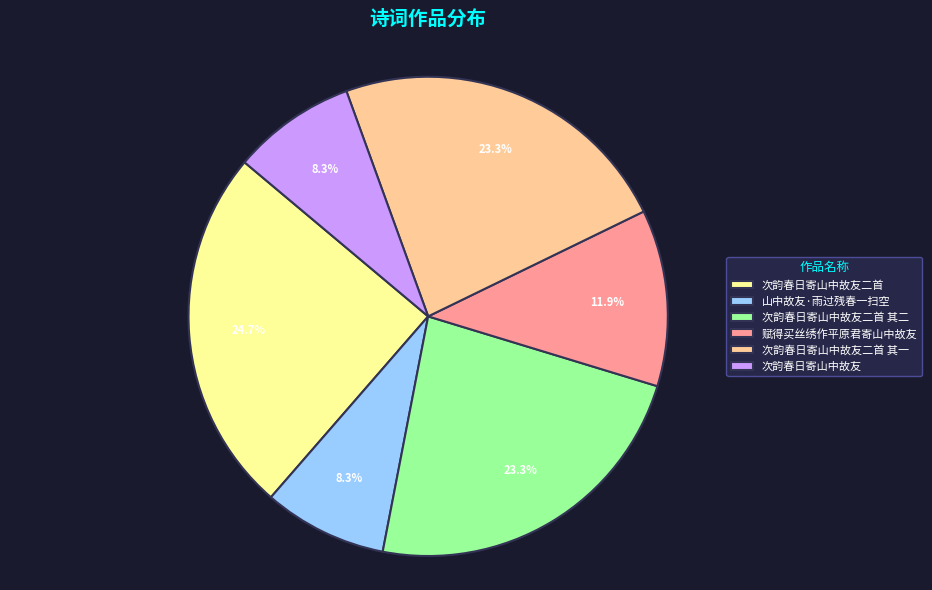

To the nearest percent, what is the combined percentage of 次韵春日寄山中故友二首 其二 and 山中故友·雨过残春一扫空?

32%